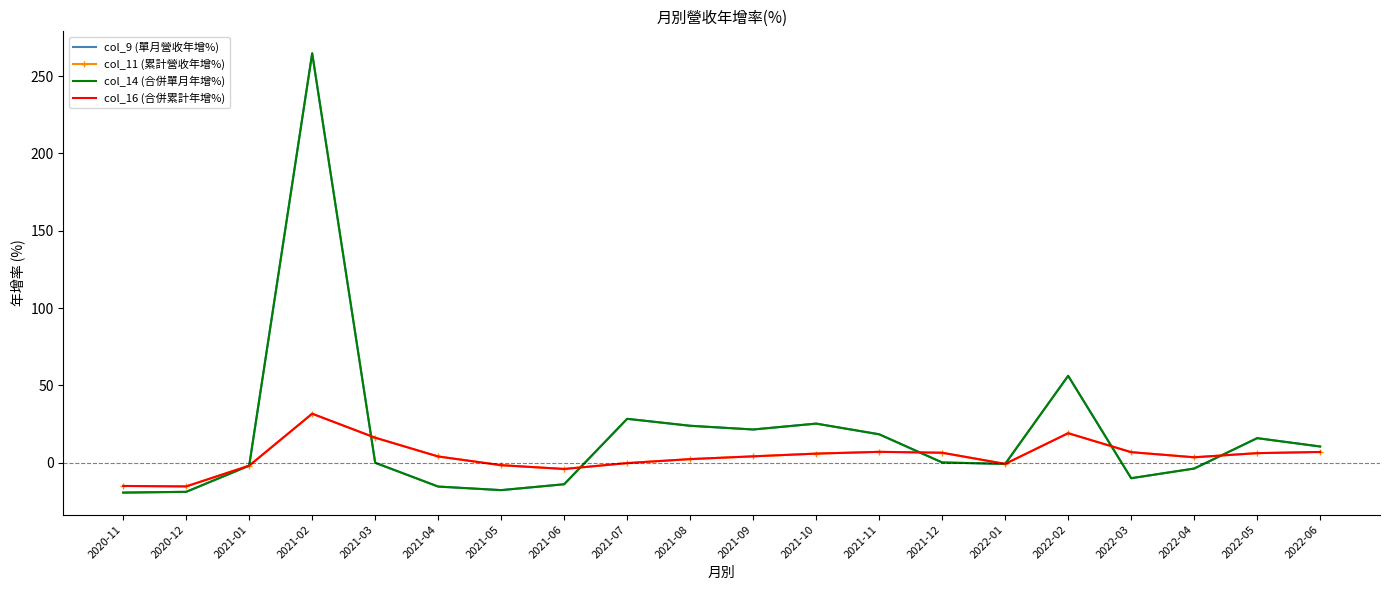

Which series has the largest range (max minus min)?

col_9 (單月營收年增%)